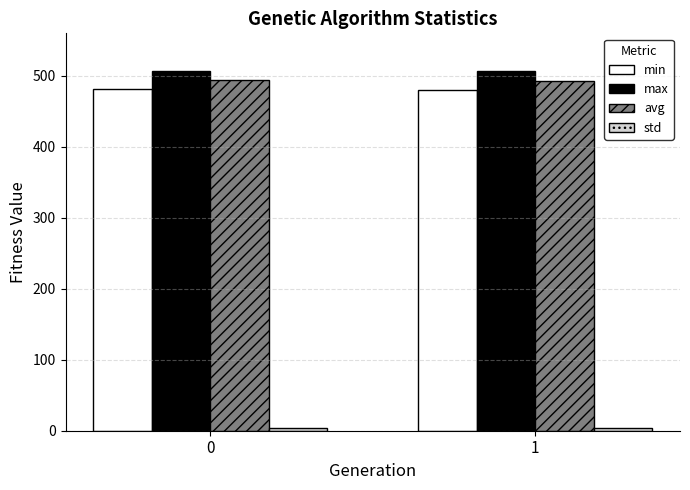

True or false: min has a value of 481.2 at 0.

True